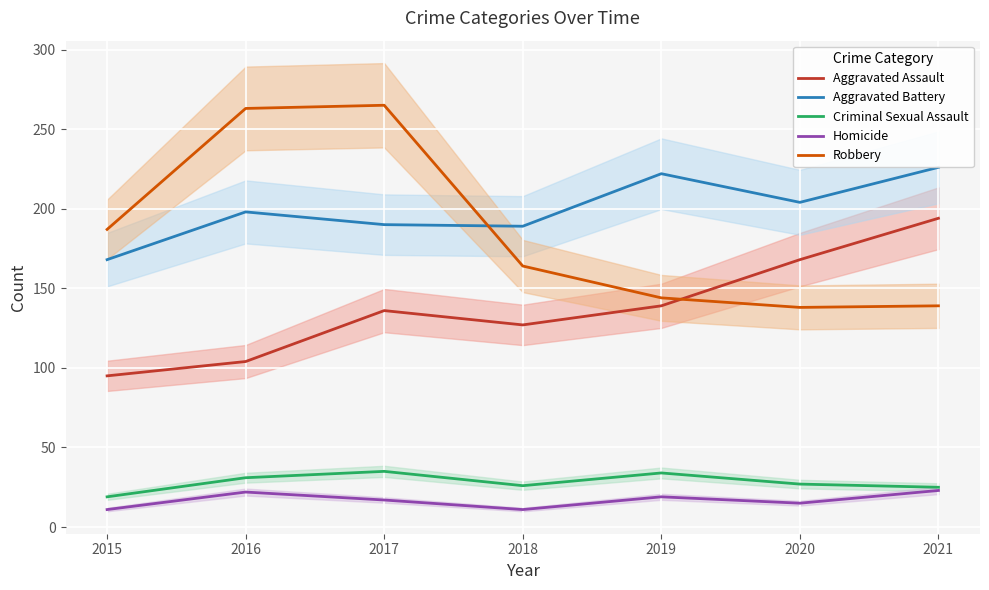

At how many categories does at least one series exceed 107?

7